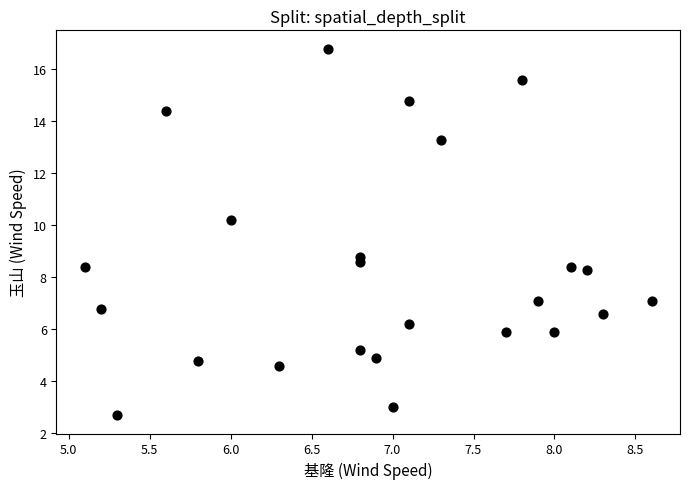

What Y value in the scatter plot is closest to 9?

8.8